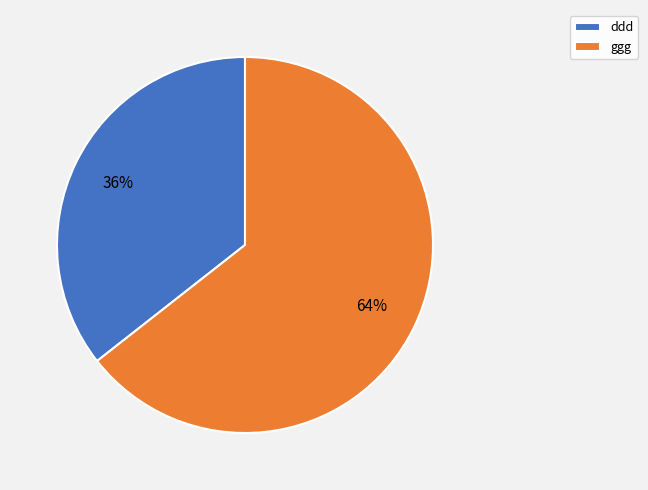

What is the ratio of the value at ggg to the value at ddd?

1.8